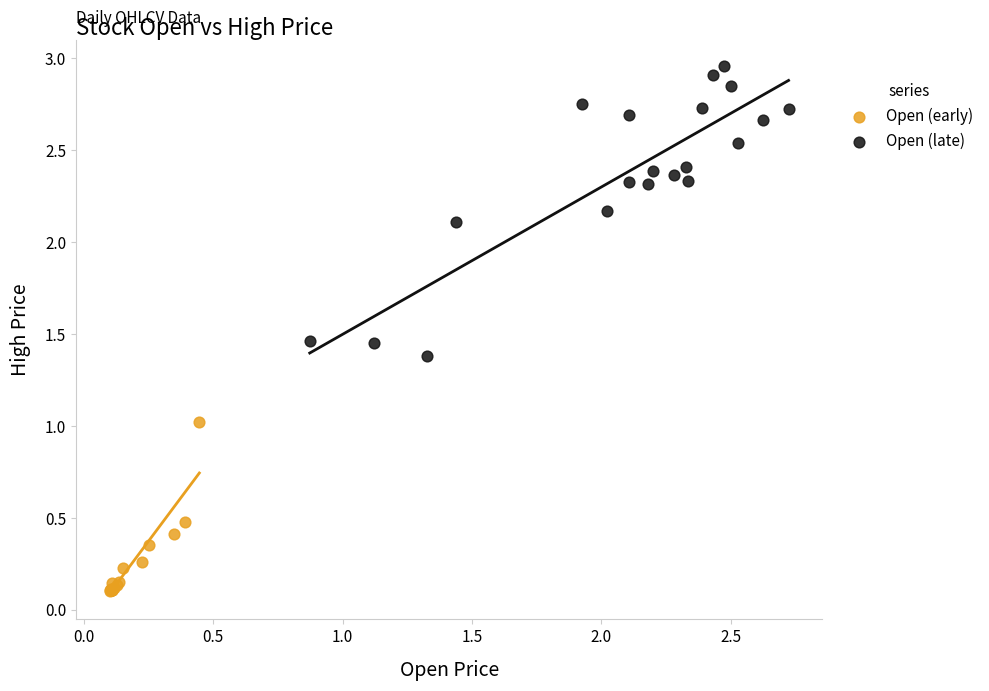

Which series has the largest Y range (max minus min)?

Open (late)